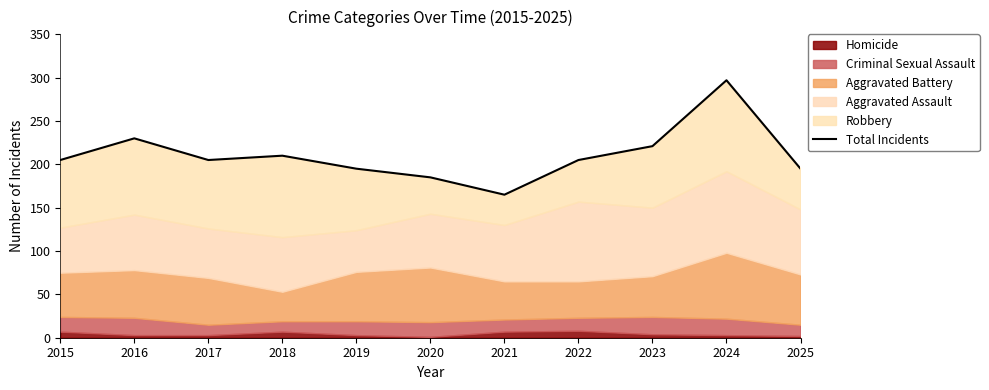

Reading left to right, what are all the values shown in this chart?

2015=205	2016=230	2017=205	2018=210	2019=195	2020=185	2021=165	2022=205	2023=221	2024=297	2025=195